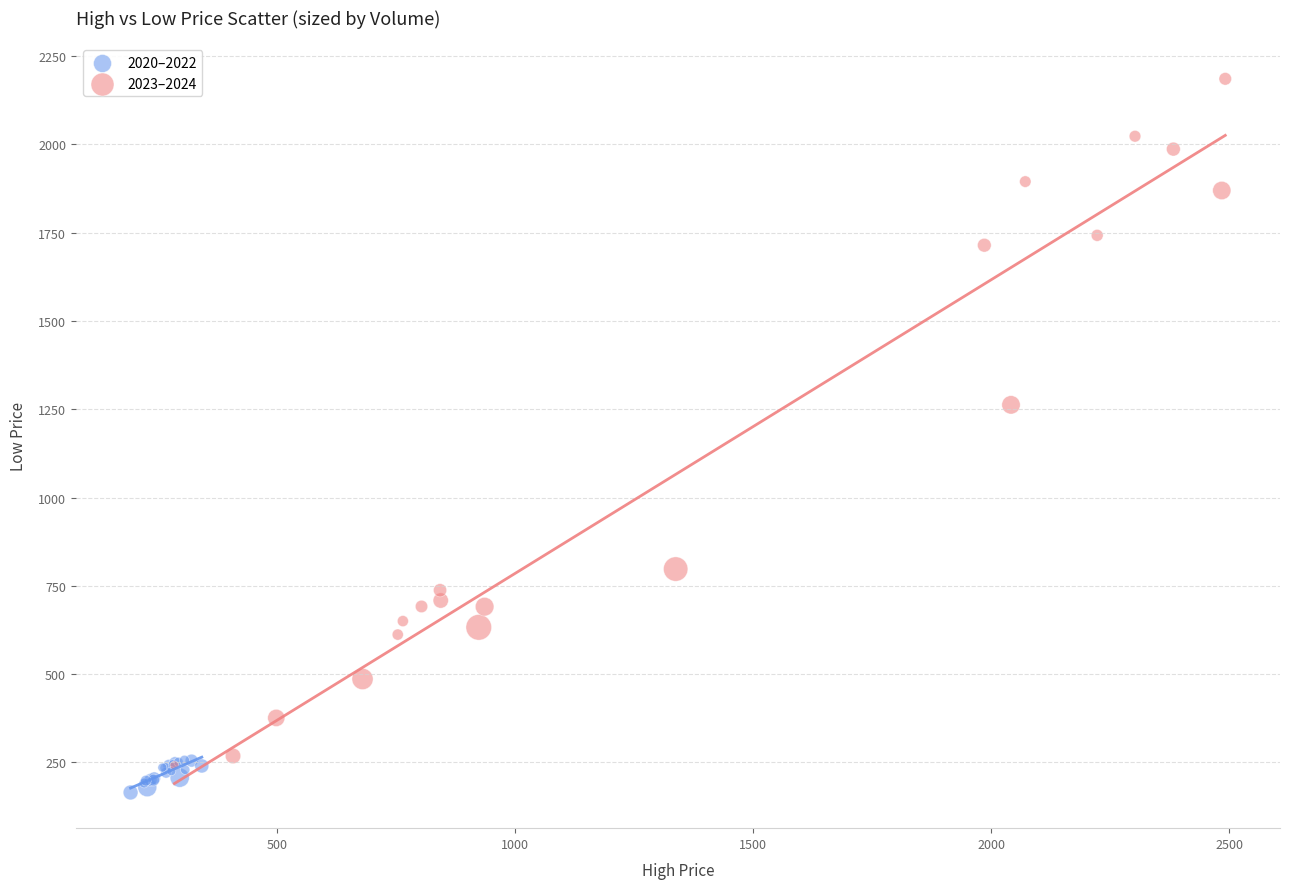

Which series contains the highest Y value?

2023–2024